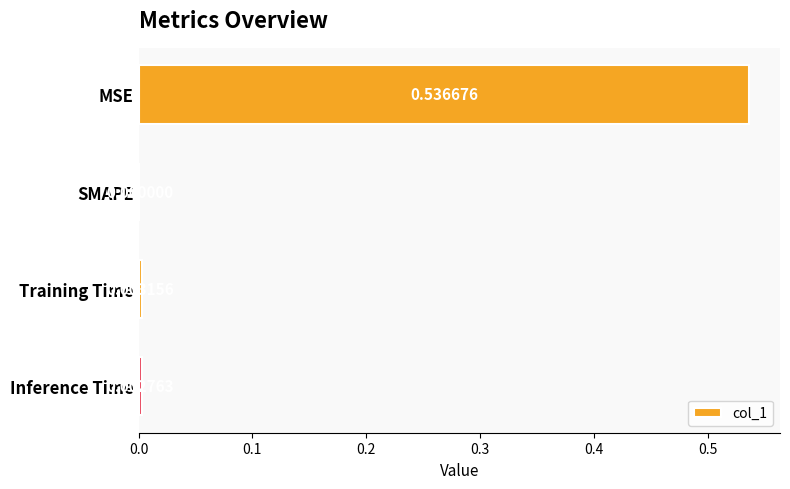

Which category has the highest value across all series?

MSE